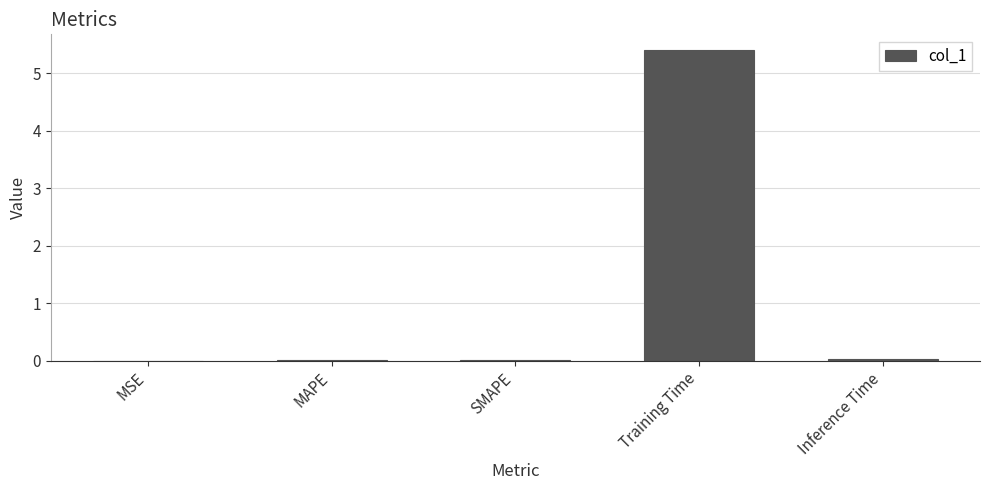

Is it true that the value at MSE is 0.0?

True